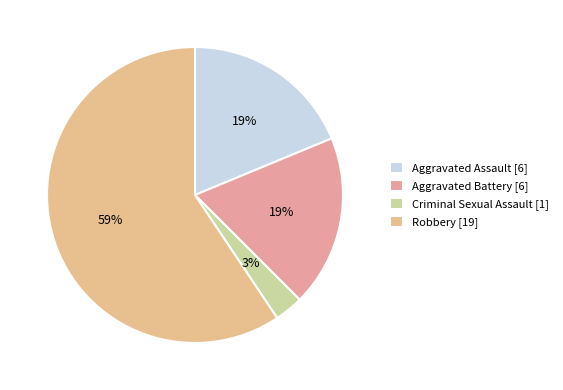

Which slice is the largest?

Robbery